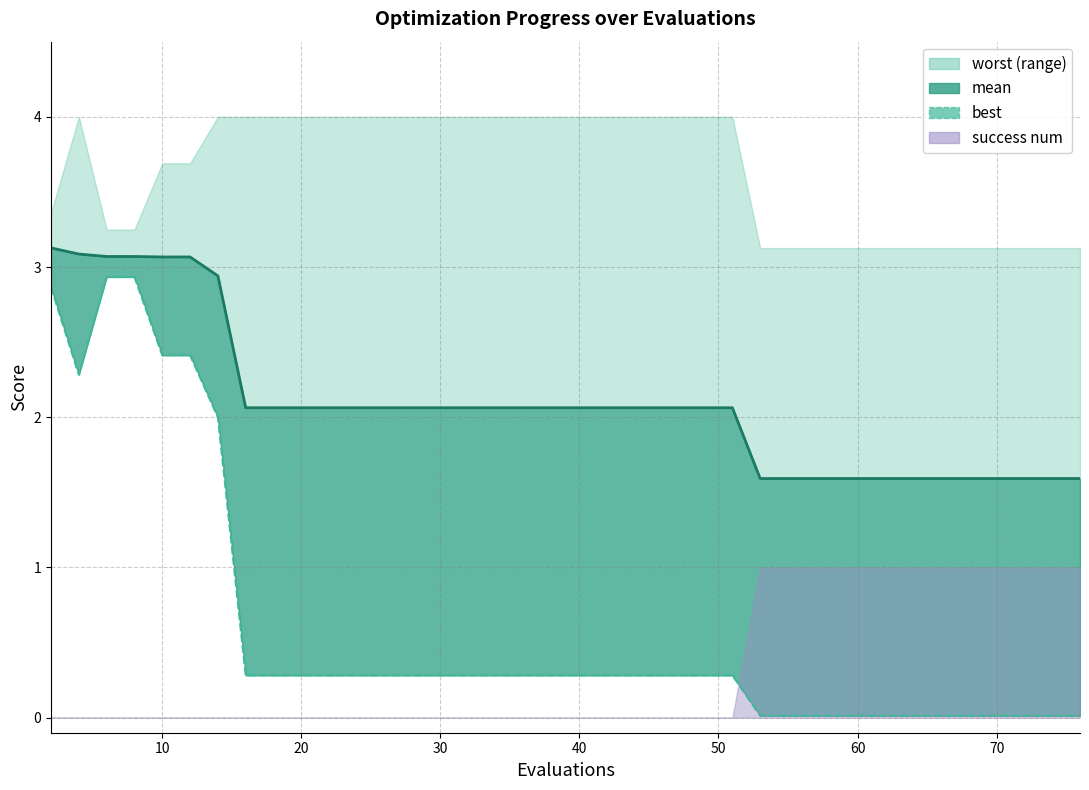

True or false: best has a value of 0.1 at 10.

False